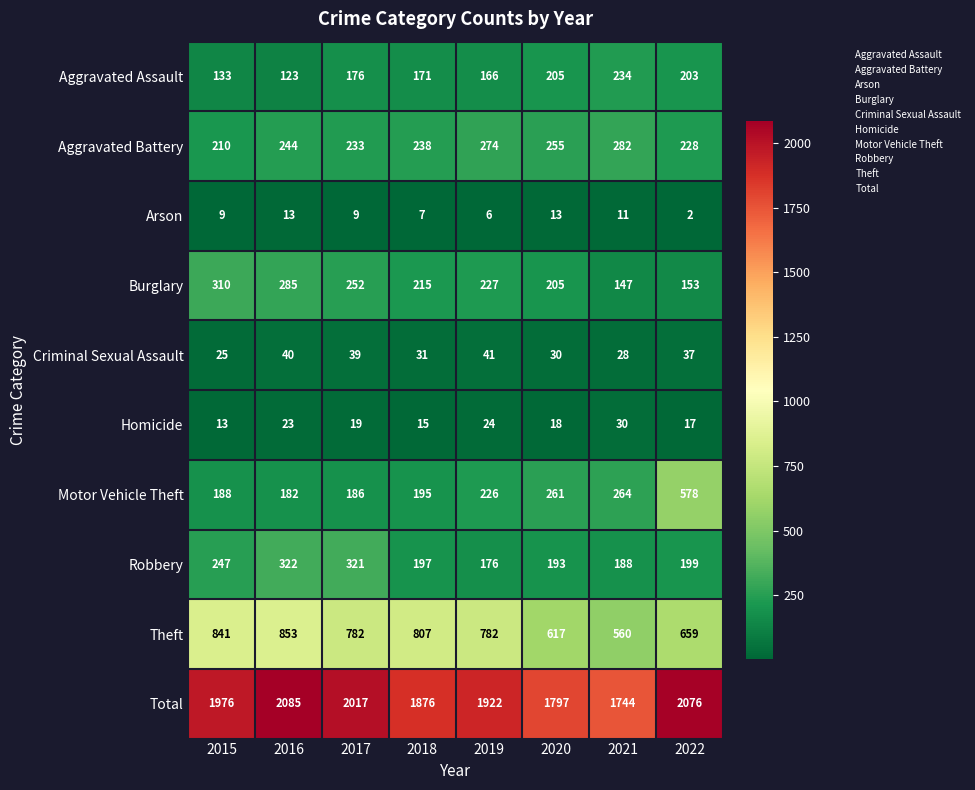

List the labels in order of Homicide value, largest first.

2021, 2019, 2016, 2017, 2020, 2022, 2018, 2015